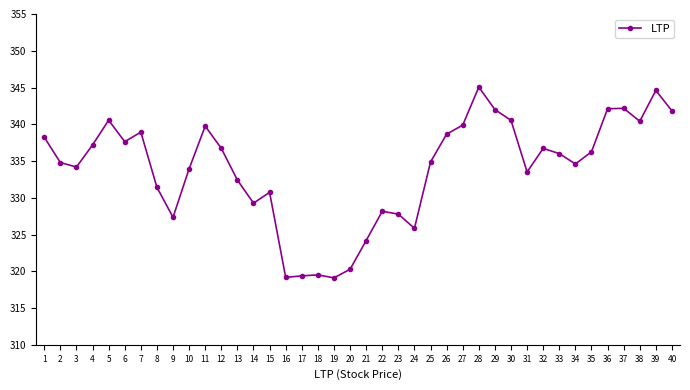

At which category does the chart reach its peak across all series?

28